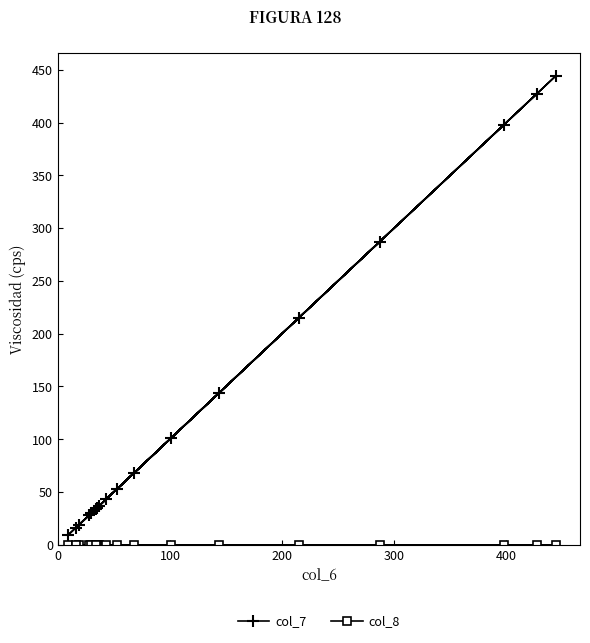

What is the sum of all col_7 values?

2388